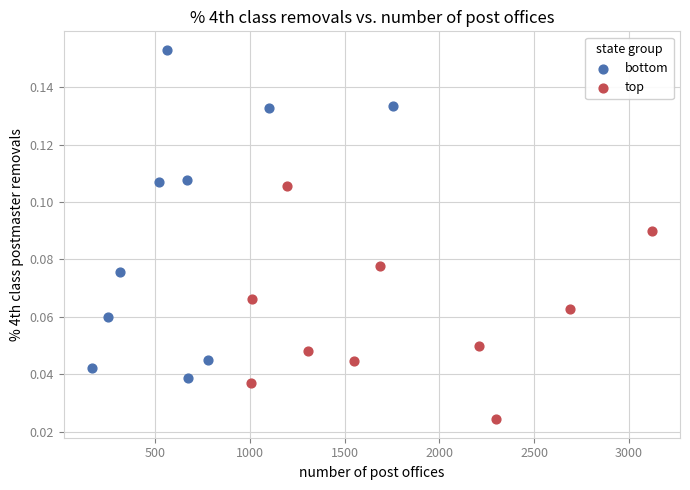

Which series reaches the minimum Y coordinate?

top